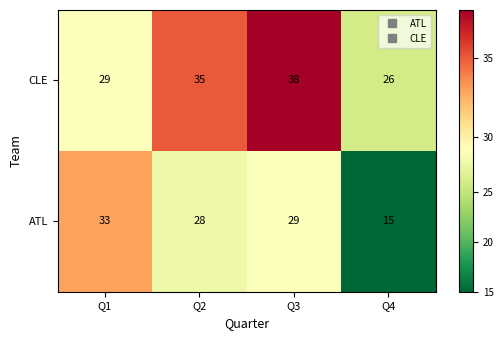

How many categories are shown in the chart?

4